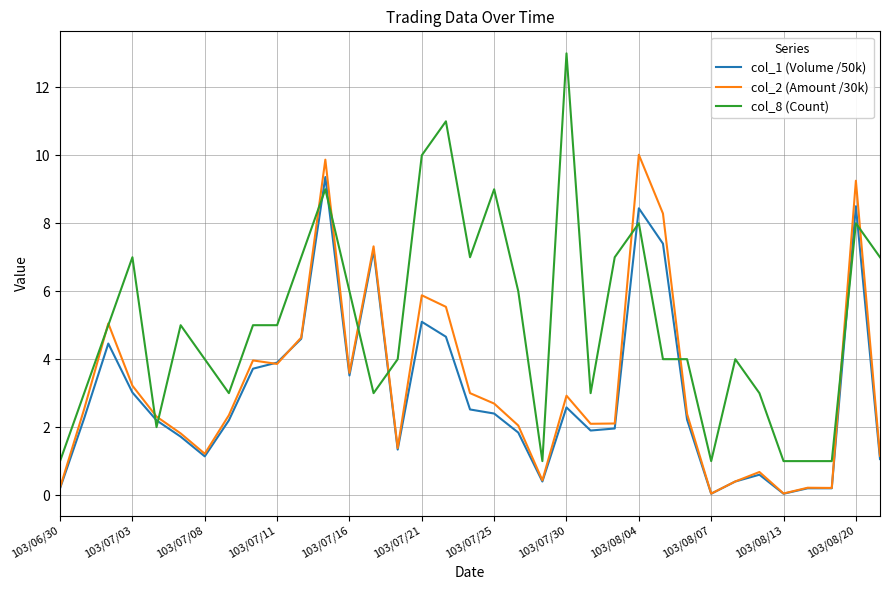

How many categories are shown in the chart?

35